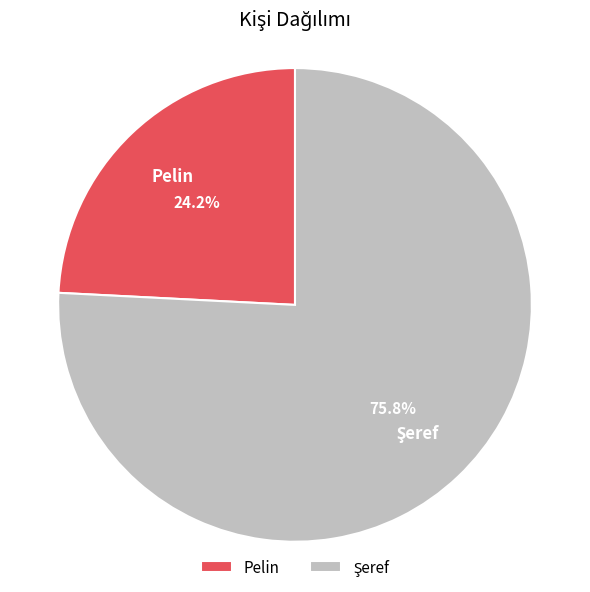

Which slice is the smallest?

Pelin